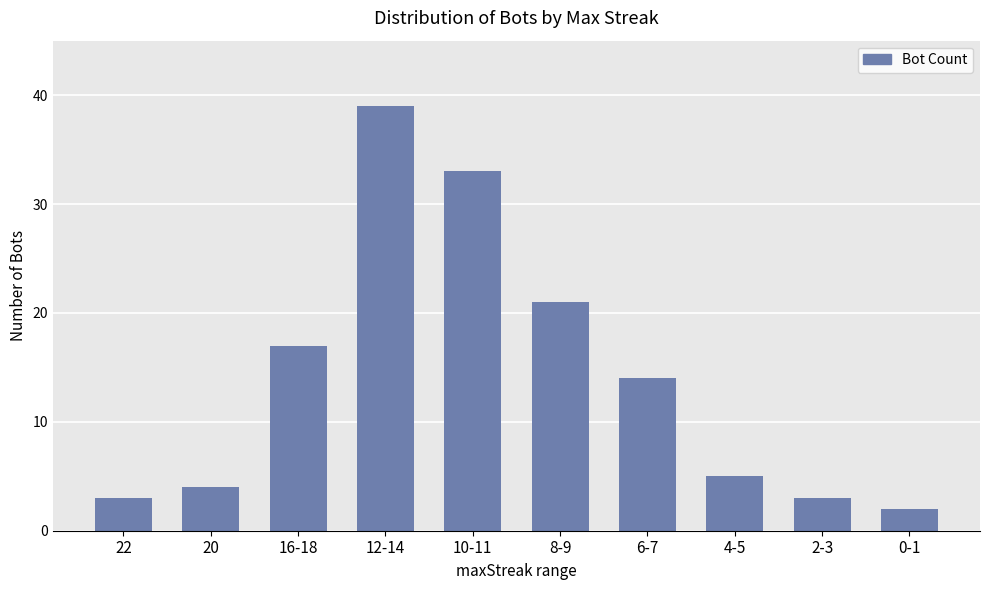

Does the chart contain any negative values?

No